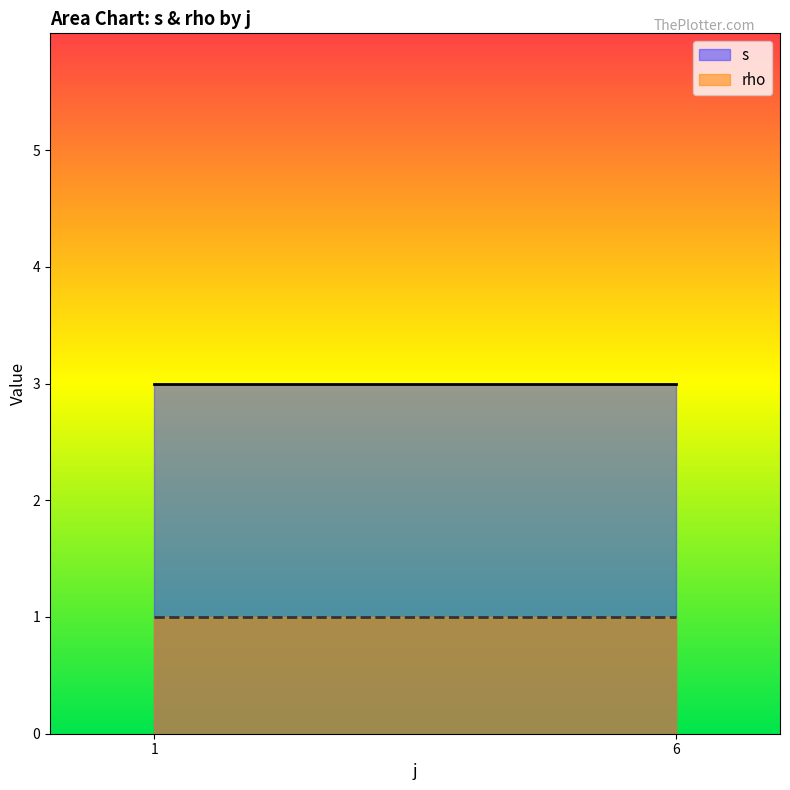

Count the number of categories in the chart.

2